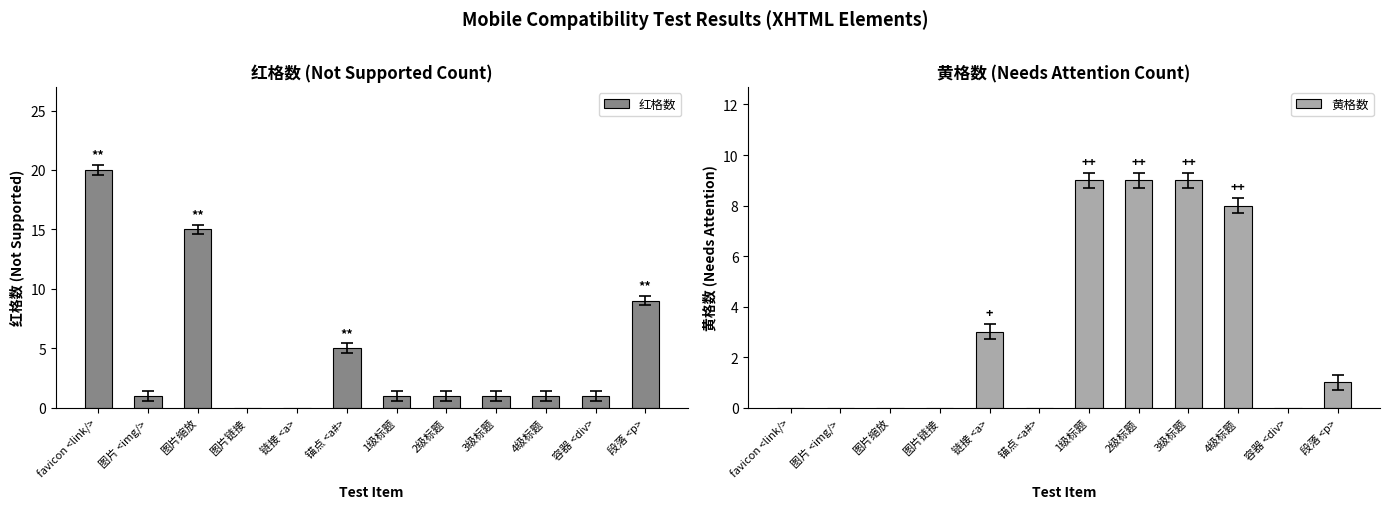

How many data points in 黄格数 are less than 1?

6